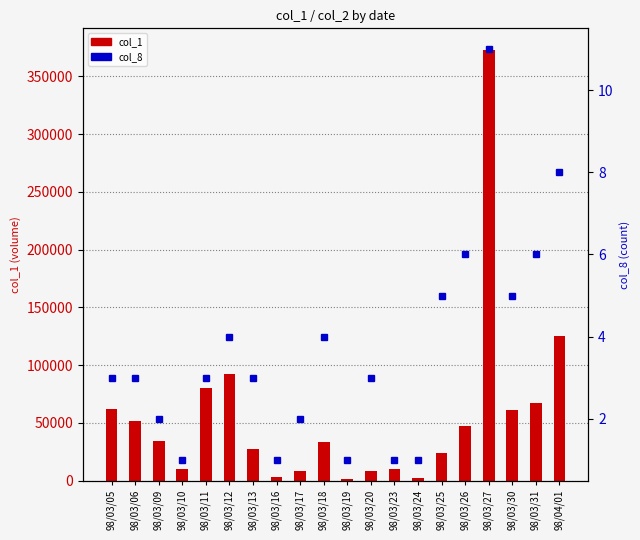

The col_1 series shows 2887 at 98/03/23. True or false?

False